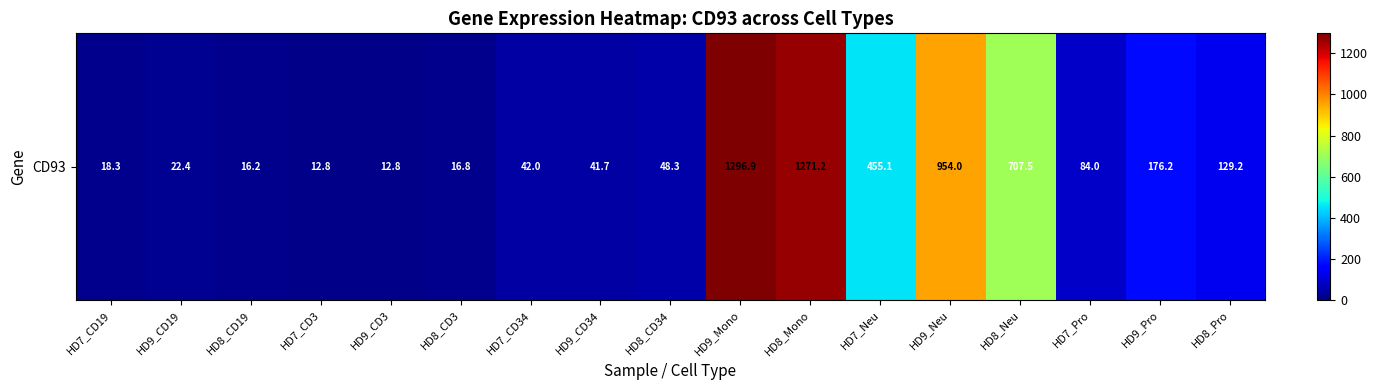

What is the average value?

312.1